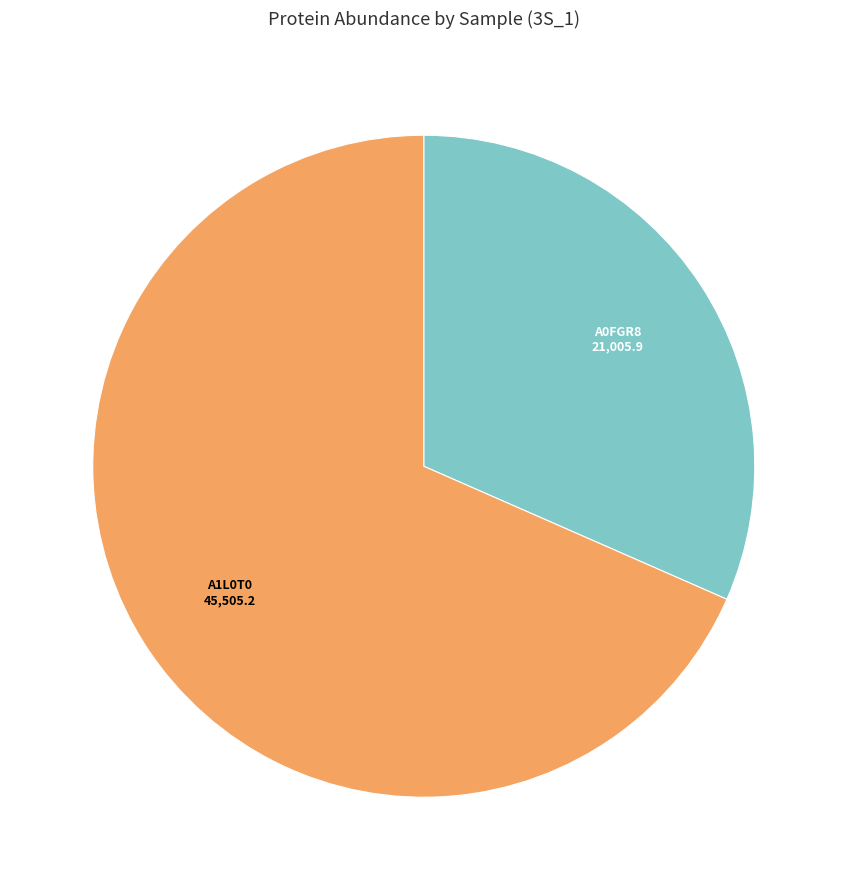

Does any single category account for the majority?

Yes